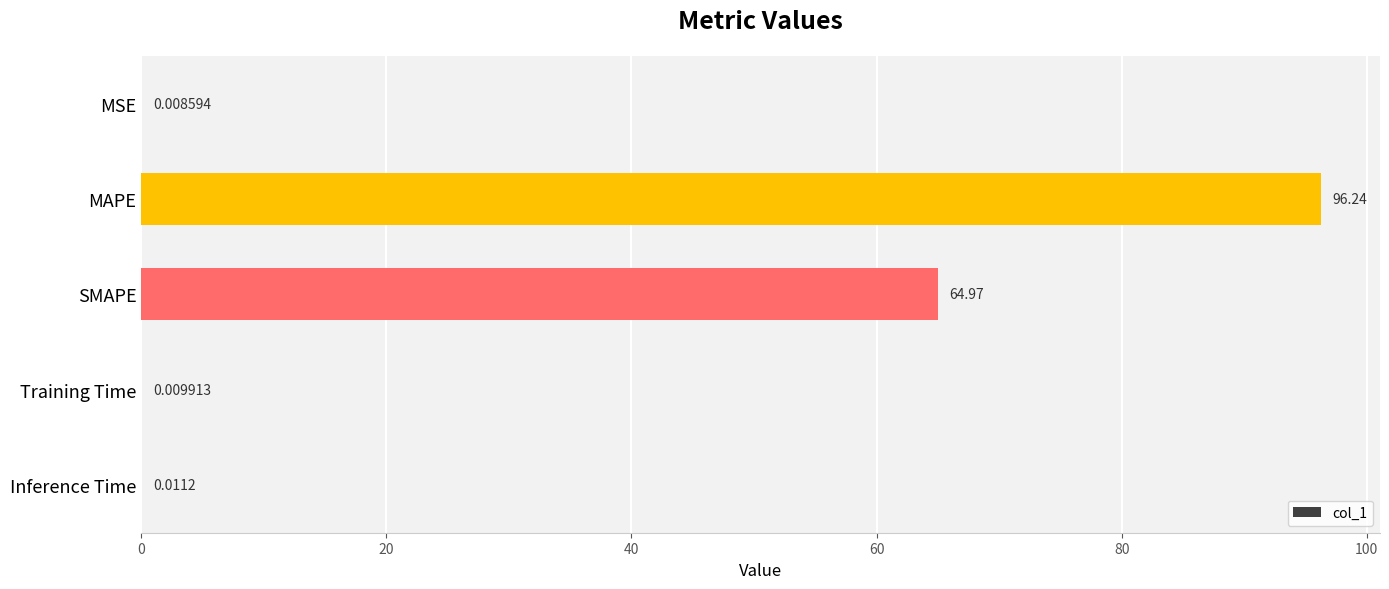

Between MAPE and Training Time, which is larger?

MAPE